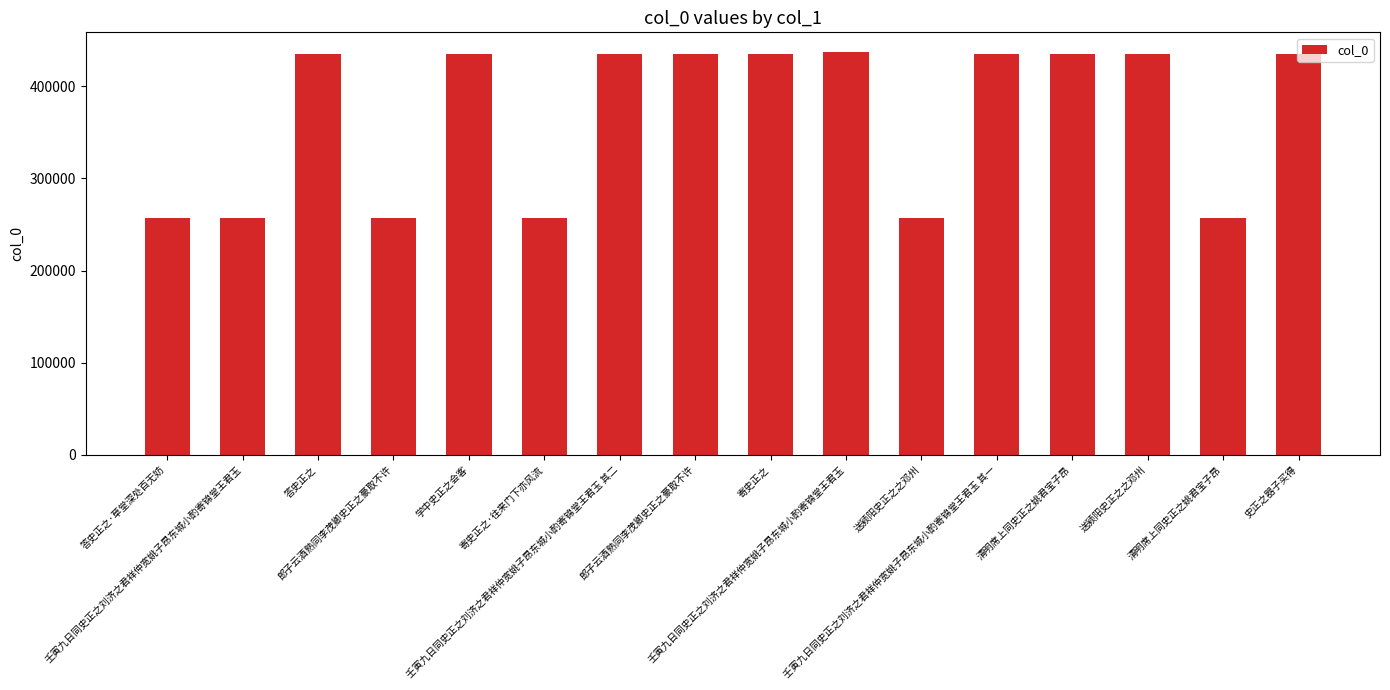

Count the number of data series in this chart.

1